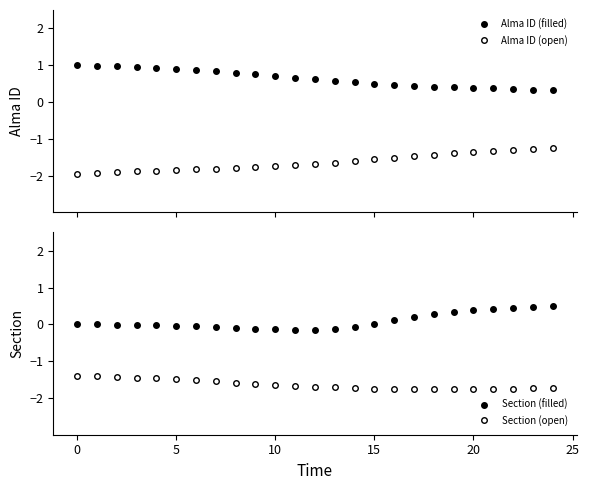

How many distinct data groups are displayed?

4